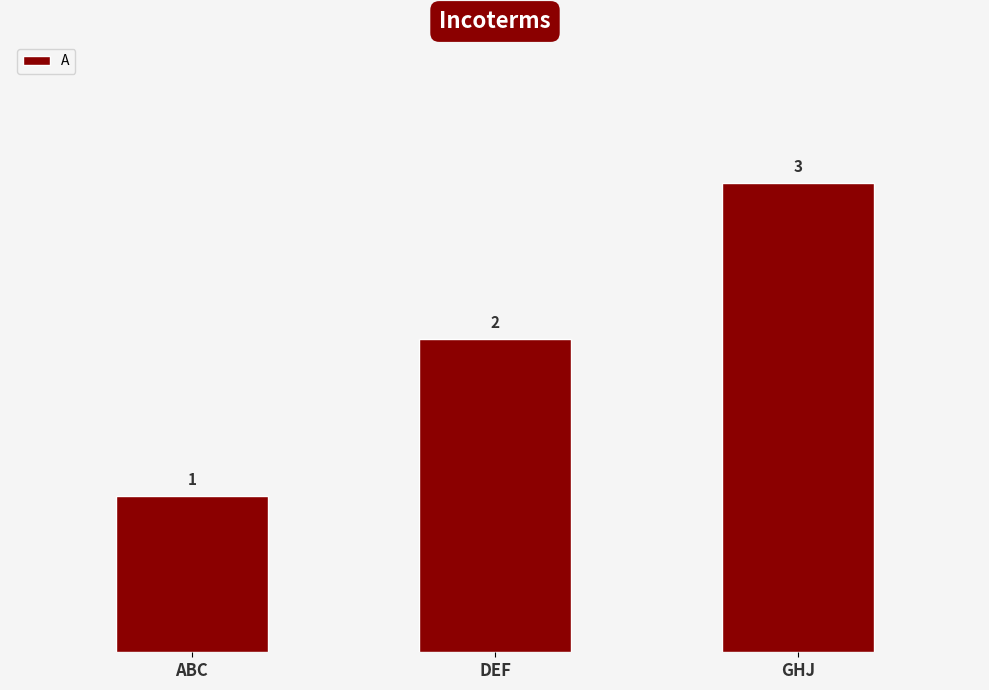

At which label is the value closest to 2?

DEF